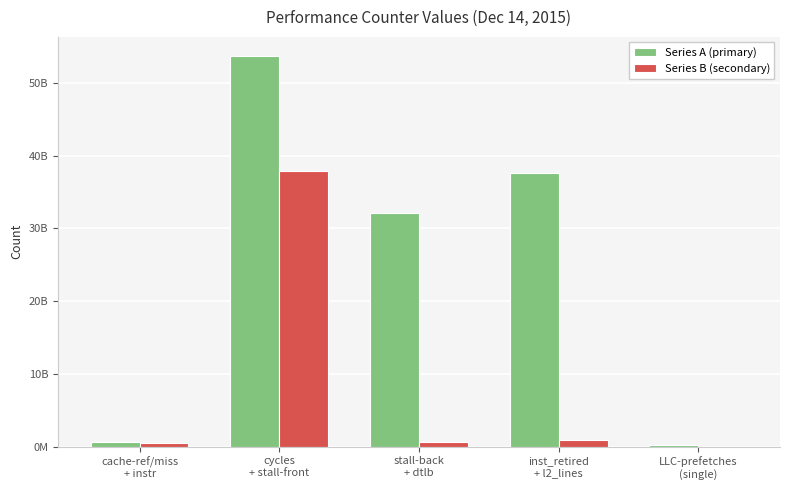

Reading left to right, list all the values displayed in this chart.

Series A (primary): 590396994	53634095423	32070652025	37658084326	297265565
Series B (secondary): 540263368	37826084107	651333981	892469390	0